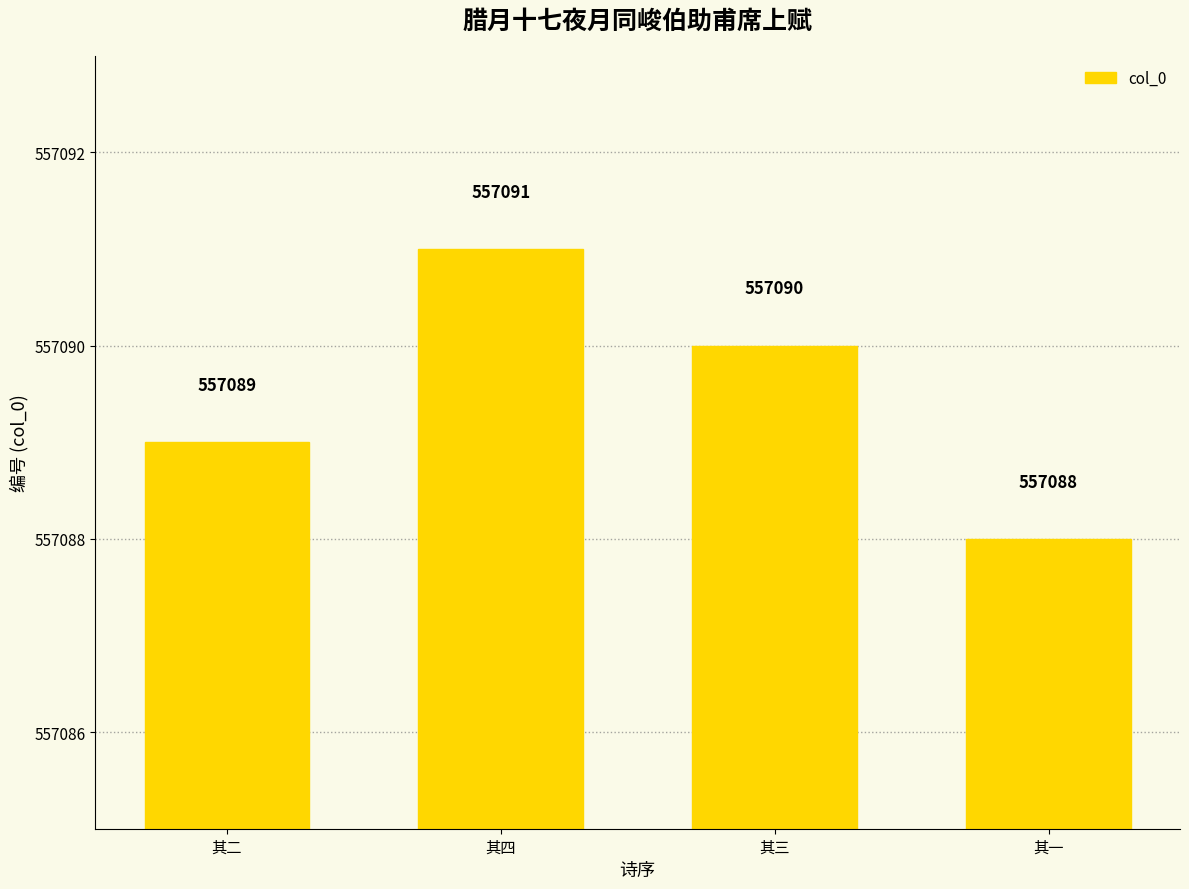

What is the sum of the values at 其三 and 其一?

1114178